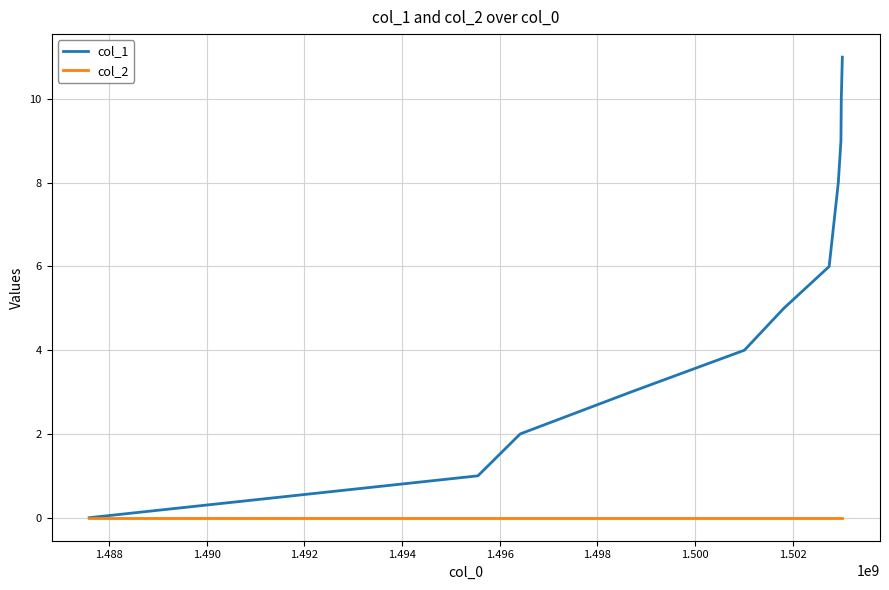

What is the greatest value displayed?

11